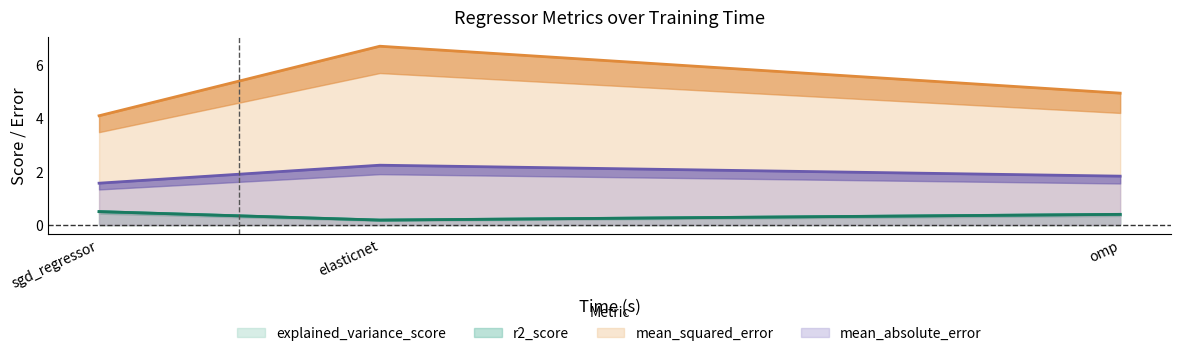

What is the difference between the maximum and second lowest values in the mean_squared_error series?

1.8